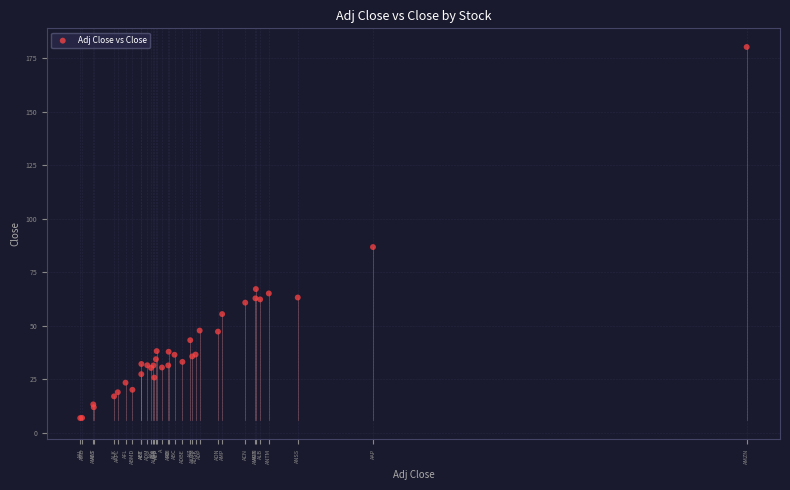

What Y value in the scatter plot is closest to 93?

86.8